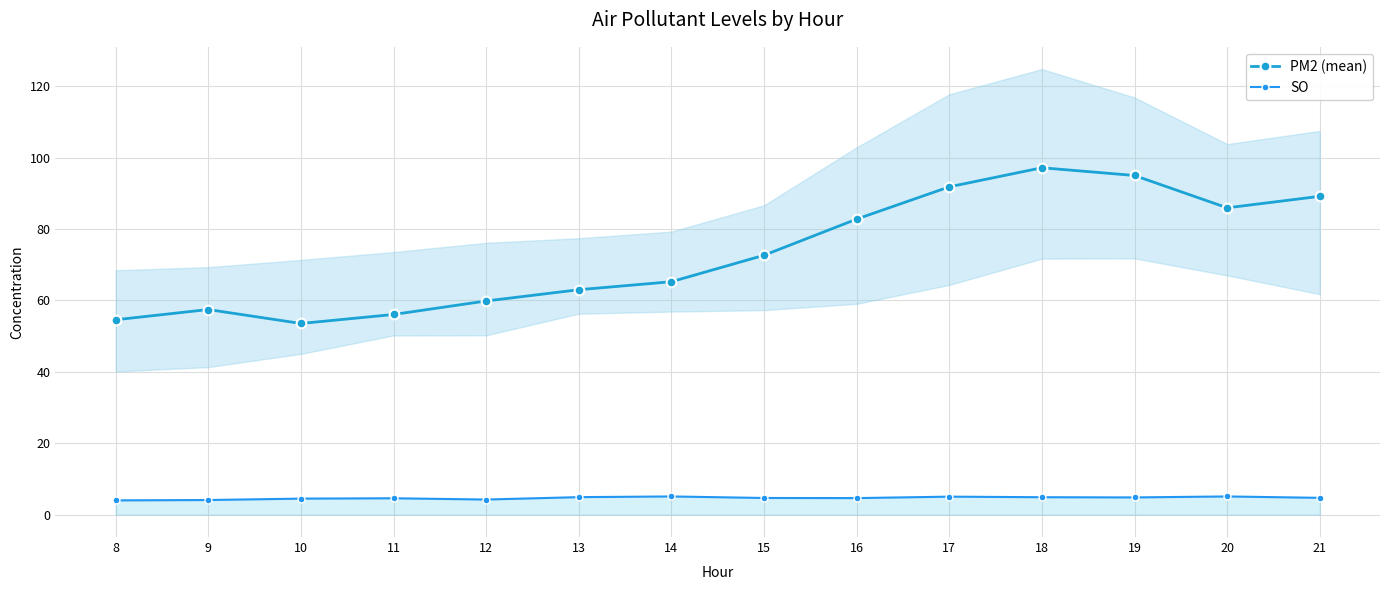

Where is the first local maximum for PM2 (mean)?

9